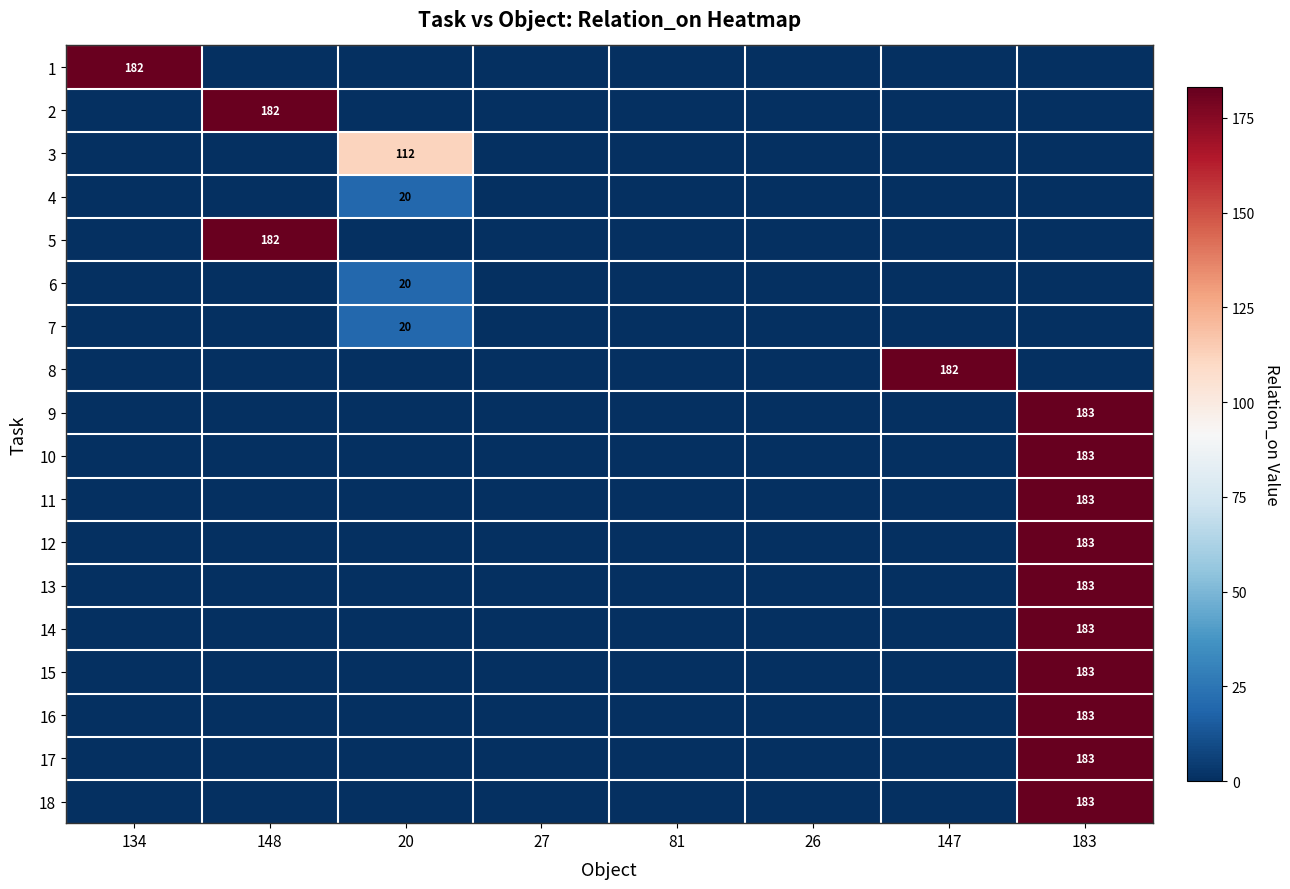

The value of 13 at 183 is 183. True or false?

True